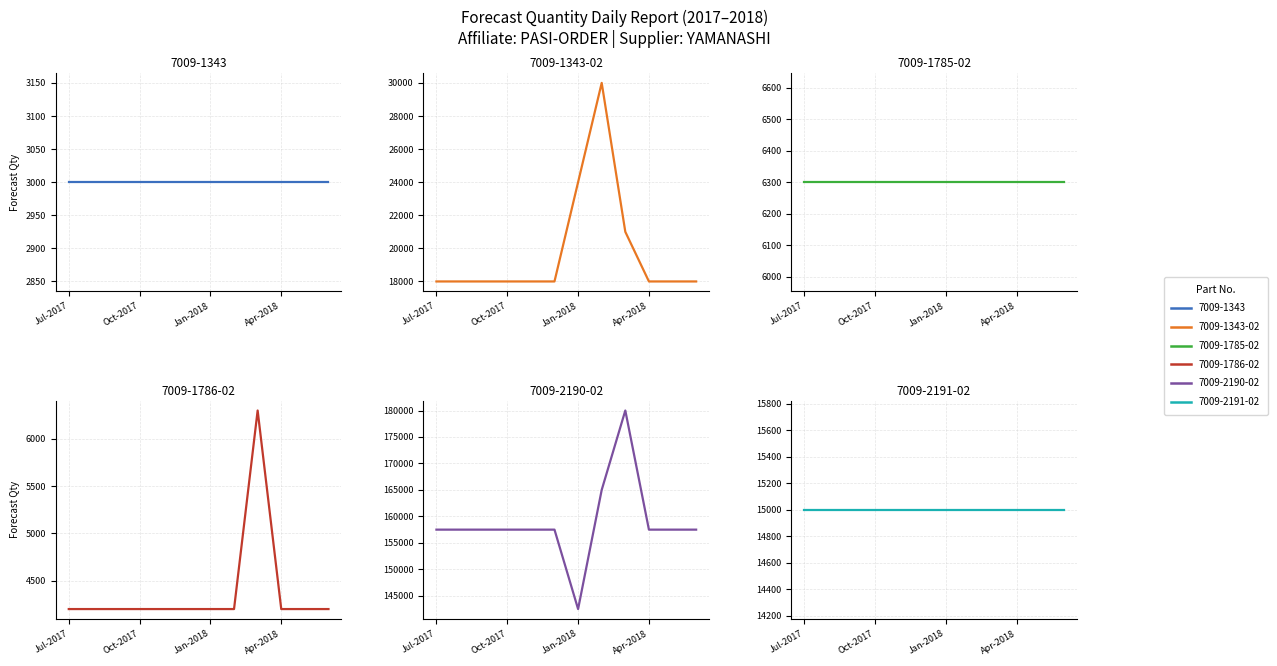

Is it true that LA TERMINAL (7009-1785-02) equals 6300 at 5?

True